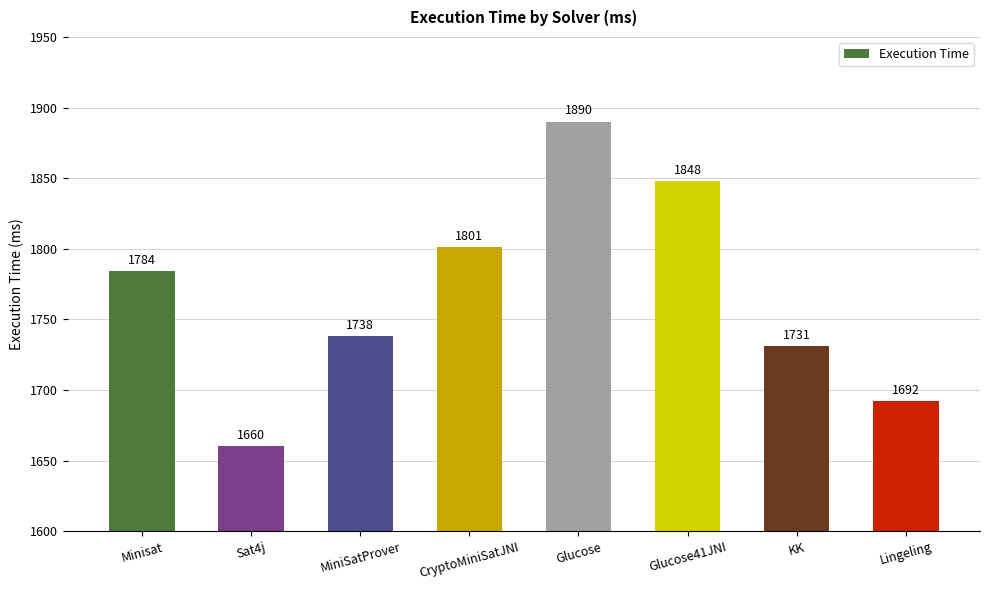

Reading right to left, transcribe all the data shown in this chart.

Lingeling=1692	KK=1731	Glucose41JNI=1848	Glucose=1890	CryptoMiniSatJNI=1801	MiniSatProver=1738	Sat4j=1660	Minisat=1784